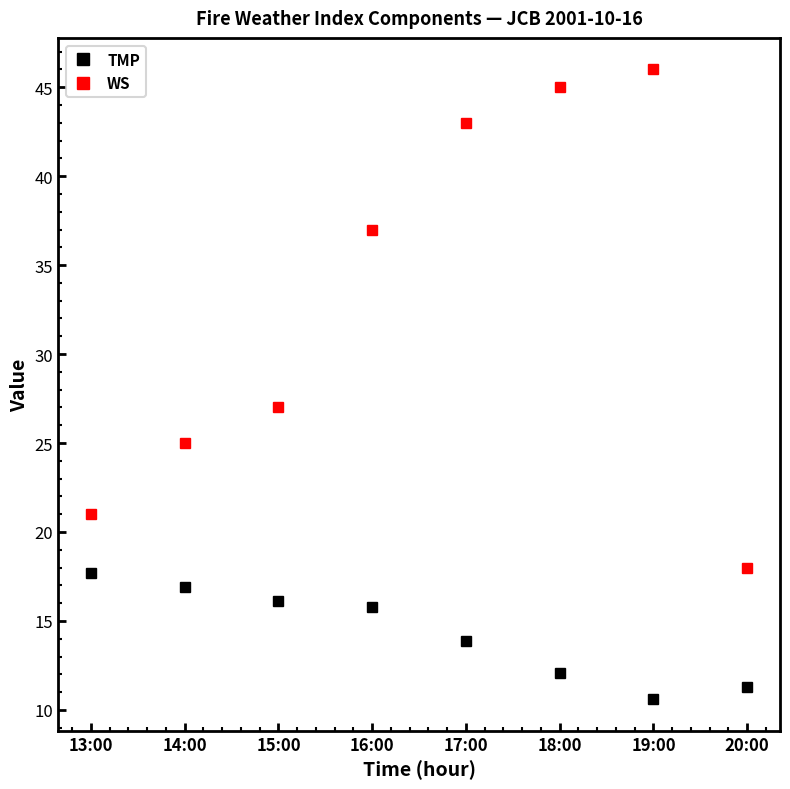

List the labels in order of WS value, largest first.

19:00, 18:00, 17:00, 16:00, 15:00, 14:00, 13:00, 20:00